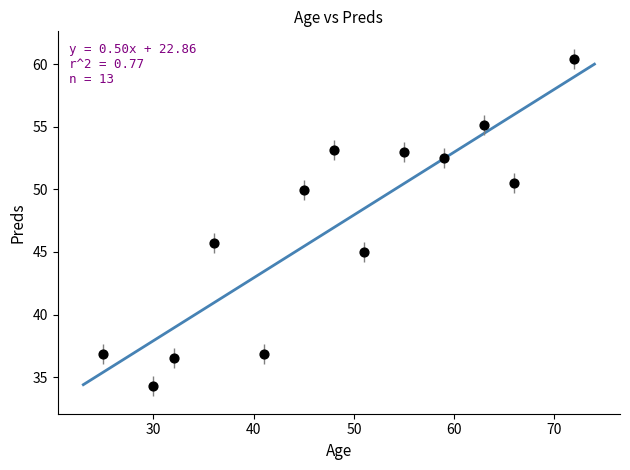

What is the range of X values (max minus min)?

47.0